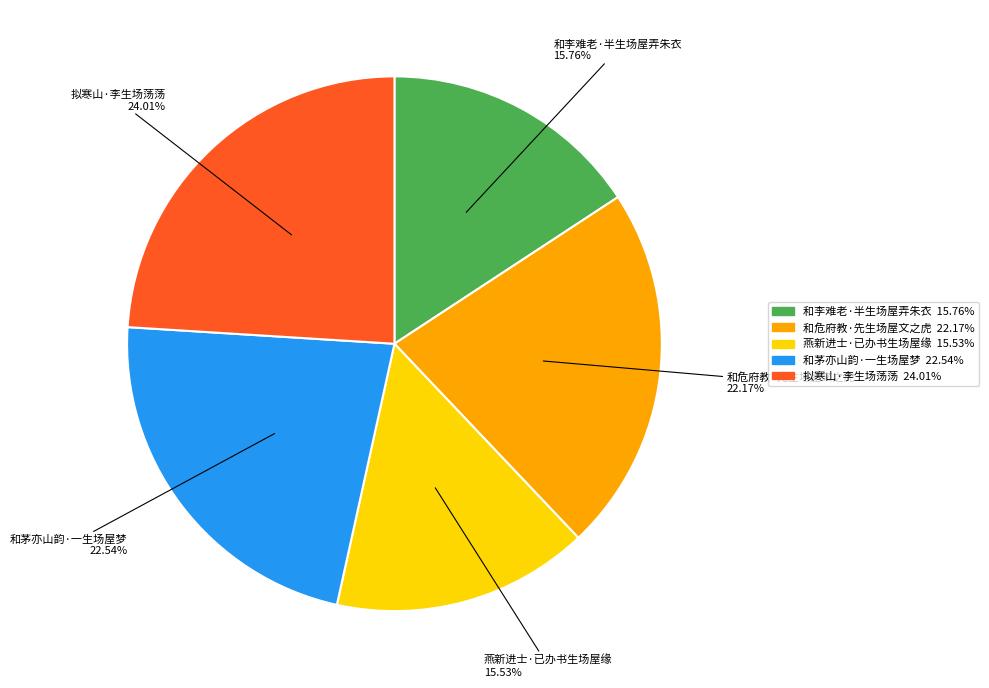

Does 和危府教·先生场屋文之虎 represent more than half of the total?

No